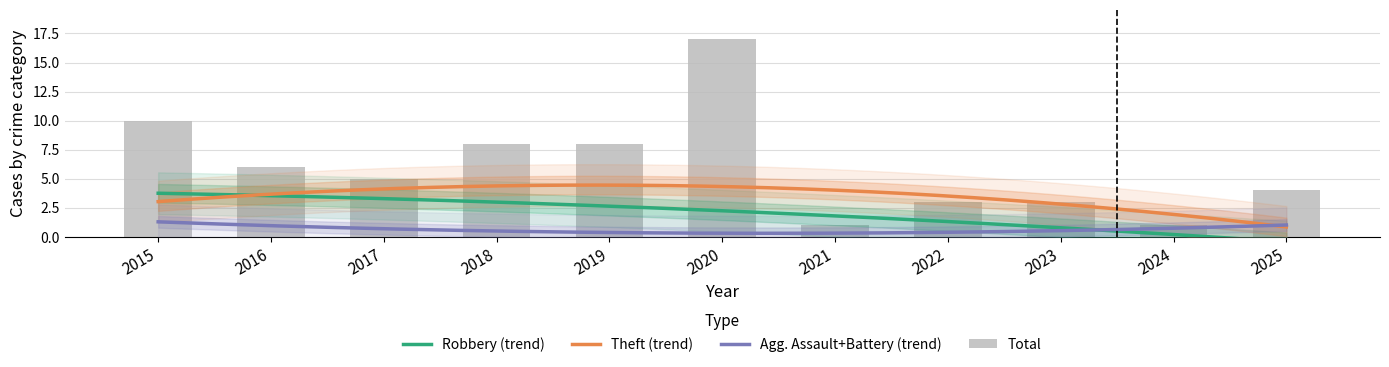

At which label does Total reach its peak?

2020